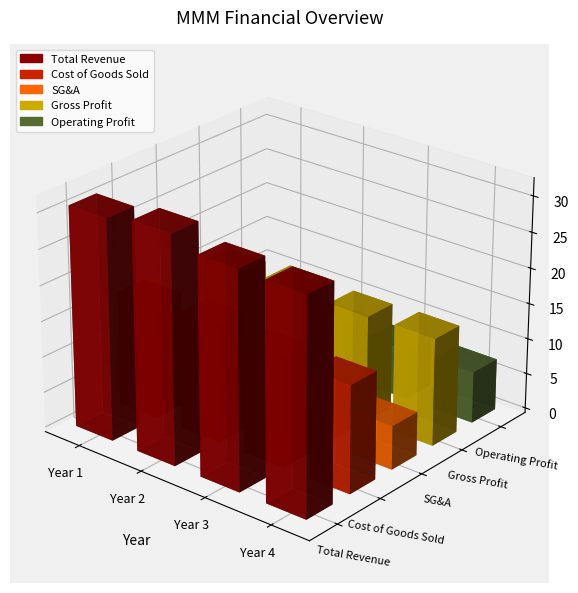

Does the chart contain any negative values?

No